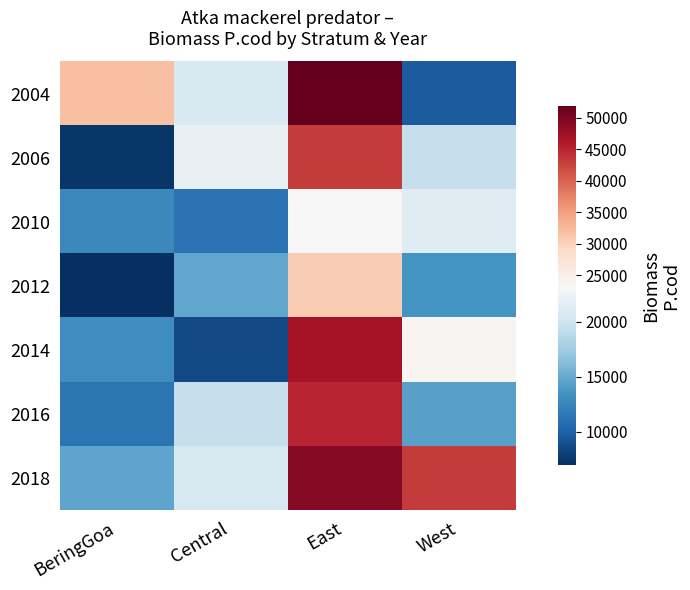

Between East and West, which series saw the biggest shift?

2004